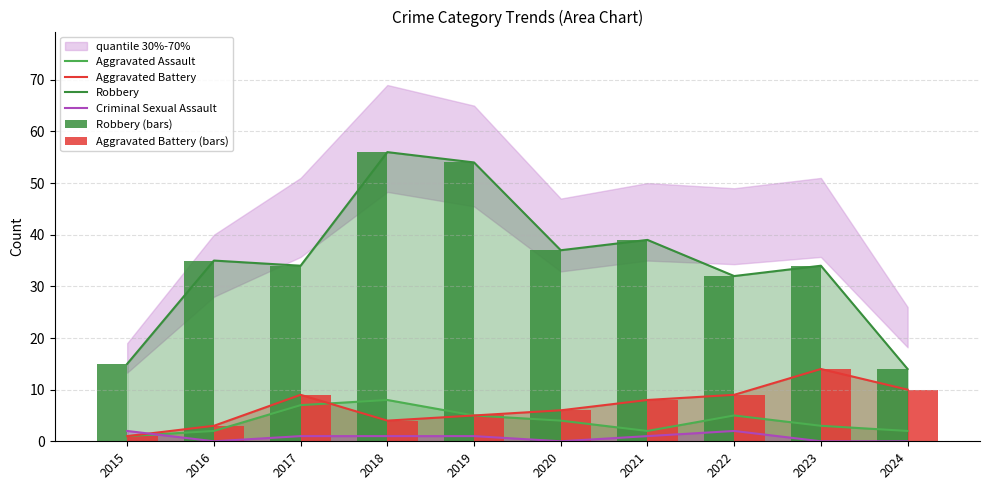

What is the difference between the highest and lowest values at 2017?

33